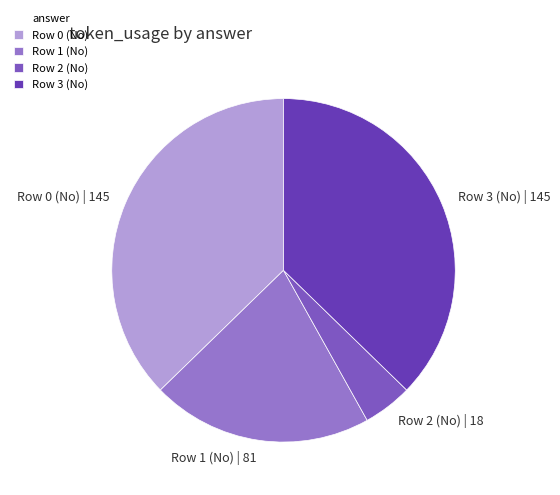

What is the ratio of the value at Row 0 (No) to the value at Row 3 (No)?

1.0